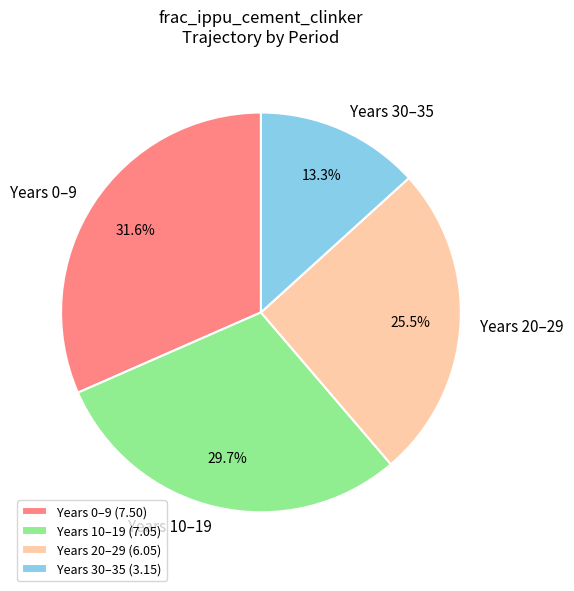

How much of the chart is everything except Years 30–35?

86.7%